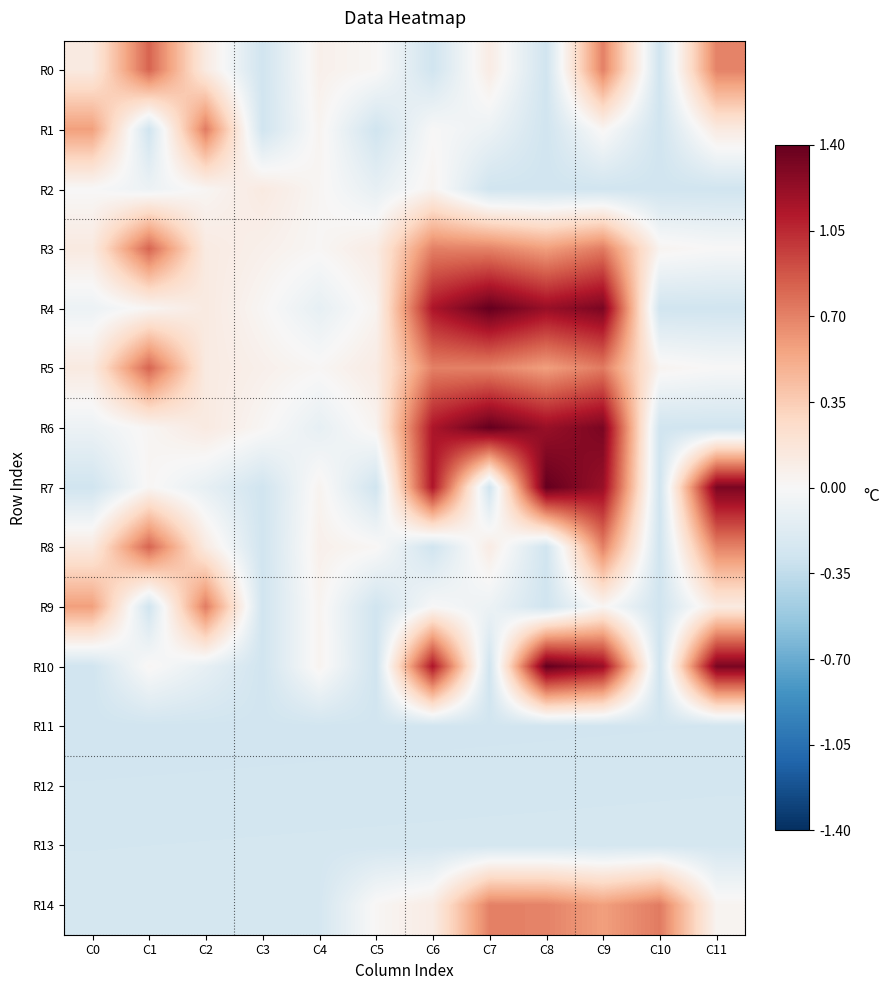

What is the maximum value shown in the chart?

1.4